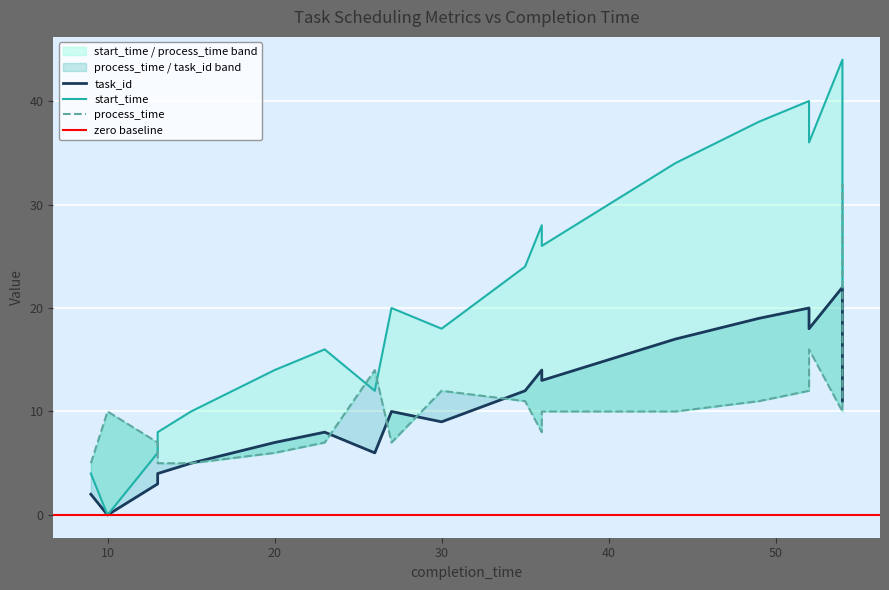

Count the number of data series in this chart.

3